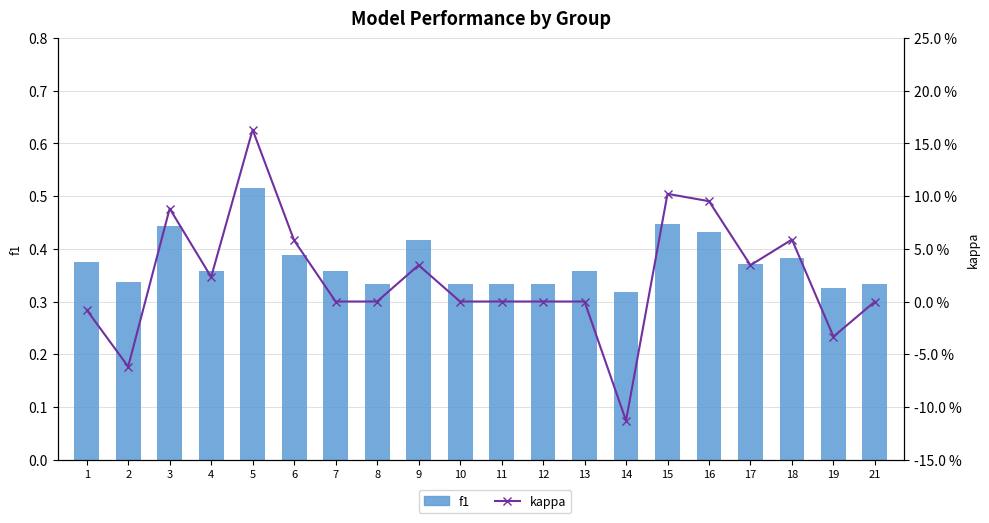

What are all the series names shown in the legend?

f1, kappa